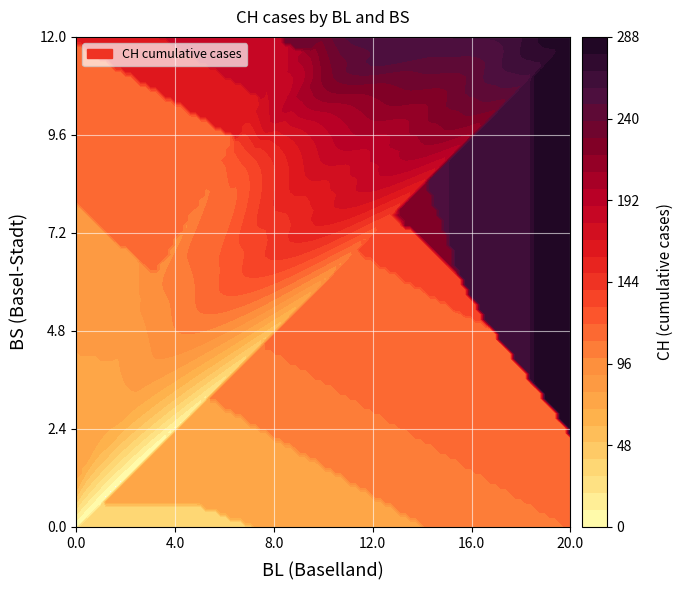

At how many categories does at least one series exceed 183?

18